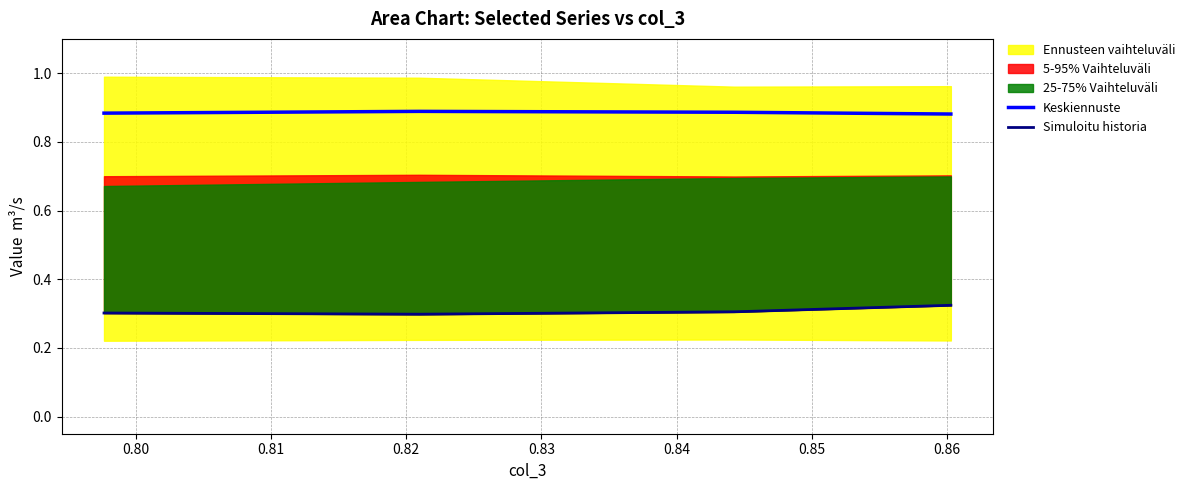

Reading left to right, list all the values displayed in this chart.

Keskiennuste: 0.9	0.9	0.9	0.9
Simuloitu historia: 0.3	0.3	0.3	0.3